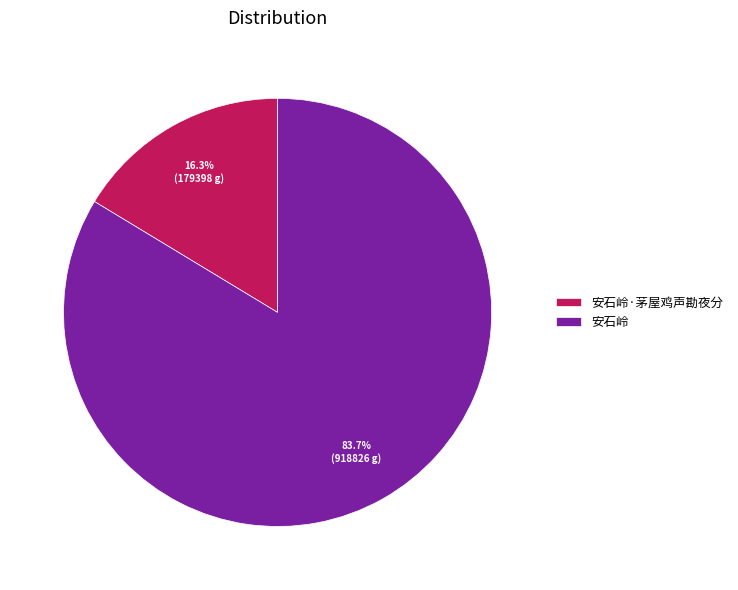

Which has a higher value, 安石岭·茅屋鸡声勘夜分 or 安石岭?

安石岭